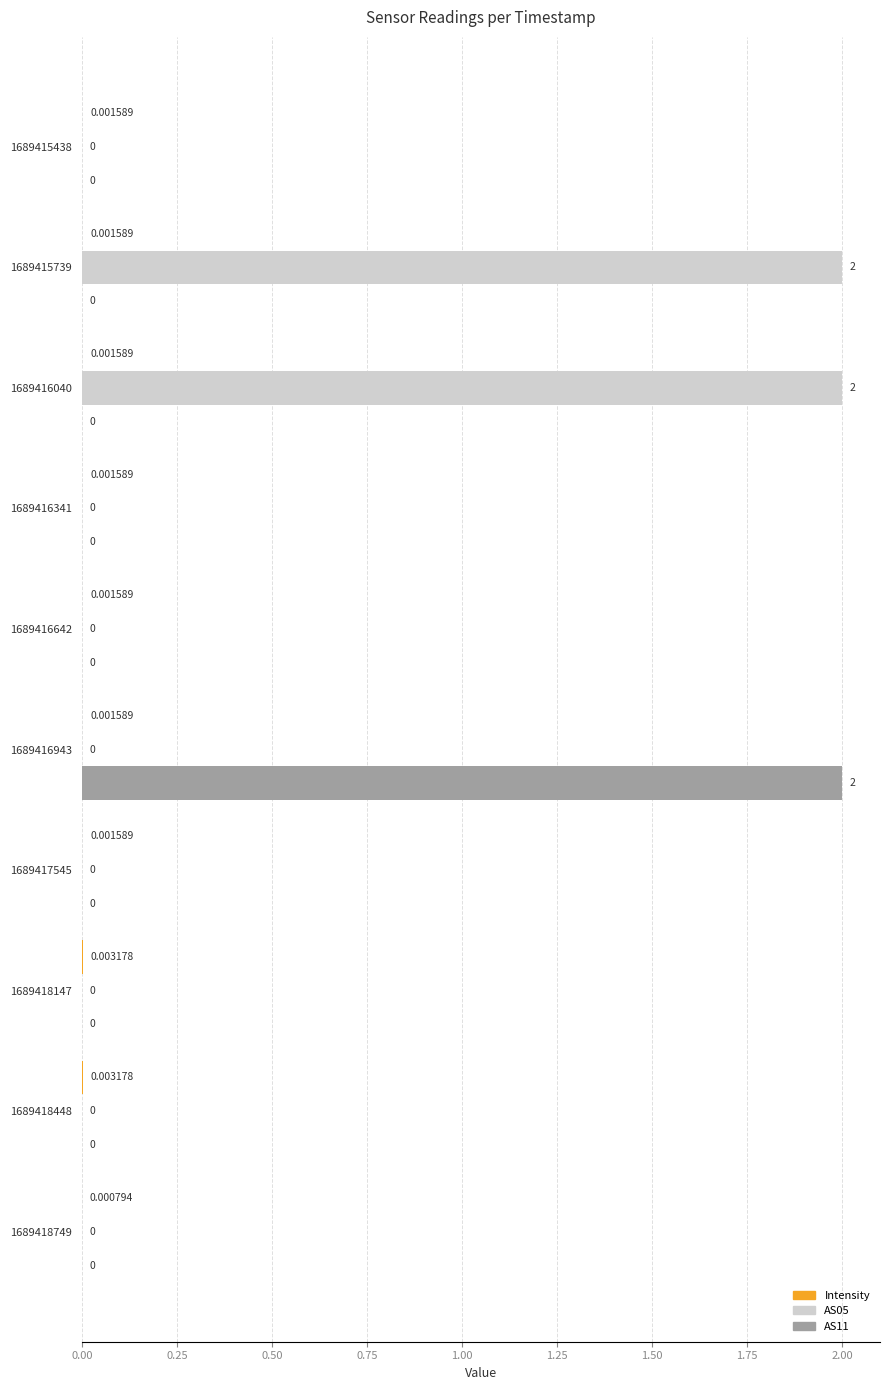

Between 1689415739 and 1689418749, which series saw the biggest shift?

AS05